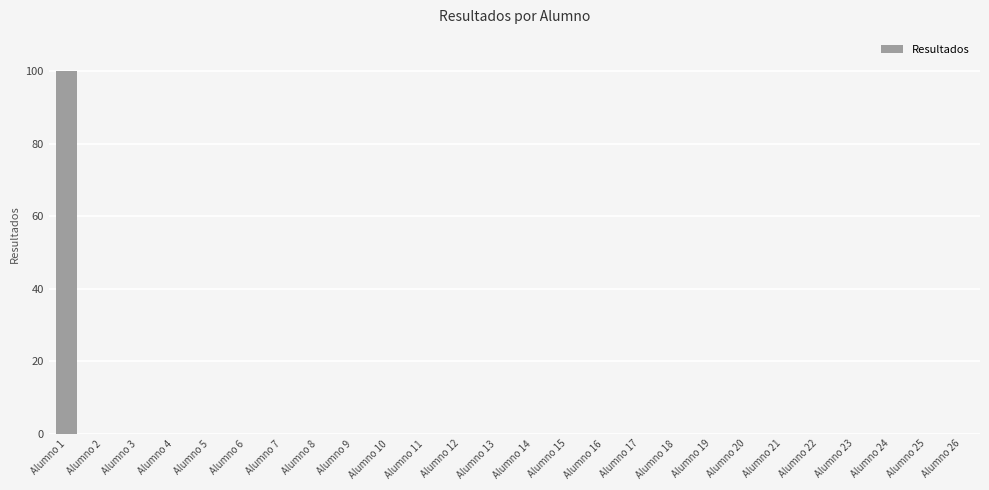

The value at Alumno 16 is 0. True or false?

True